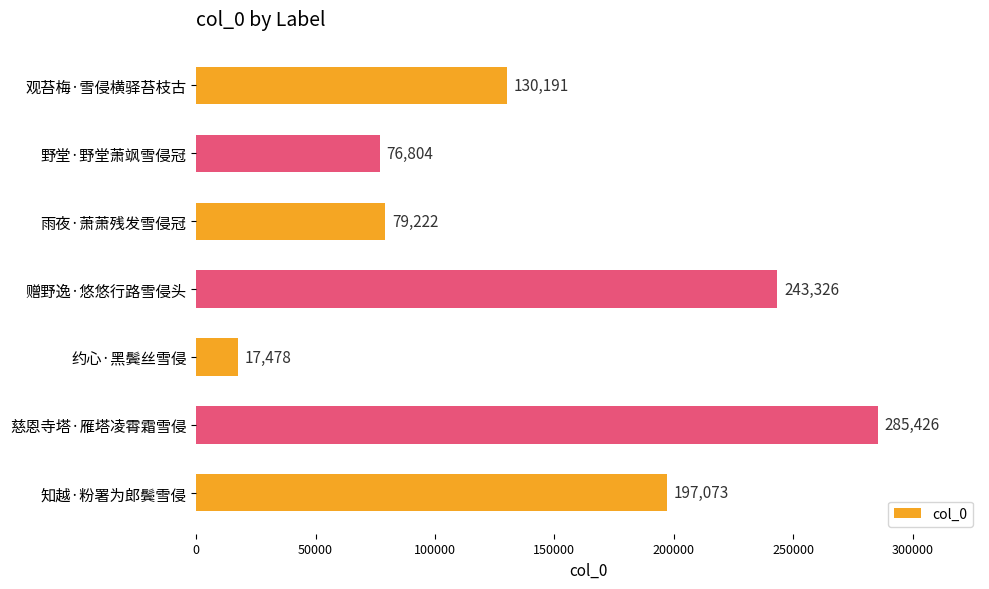

Rank the categories by value from highest to lowest.

慈恩寺塔·雁塔凌霄霜雪侵, 赠野逸·悠悠行路雪侵头, 知越·粉署为郎鬓雪侵, 观苔梅·雪侵横驿苔枝古, 雨夜·萧萧残发雪侵冠, 野堂·野堂萧飒雪侵冠, 约心·黑鬓丝雪侵